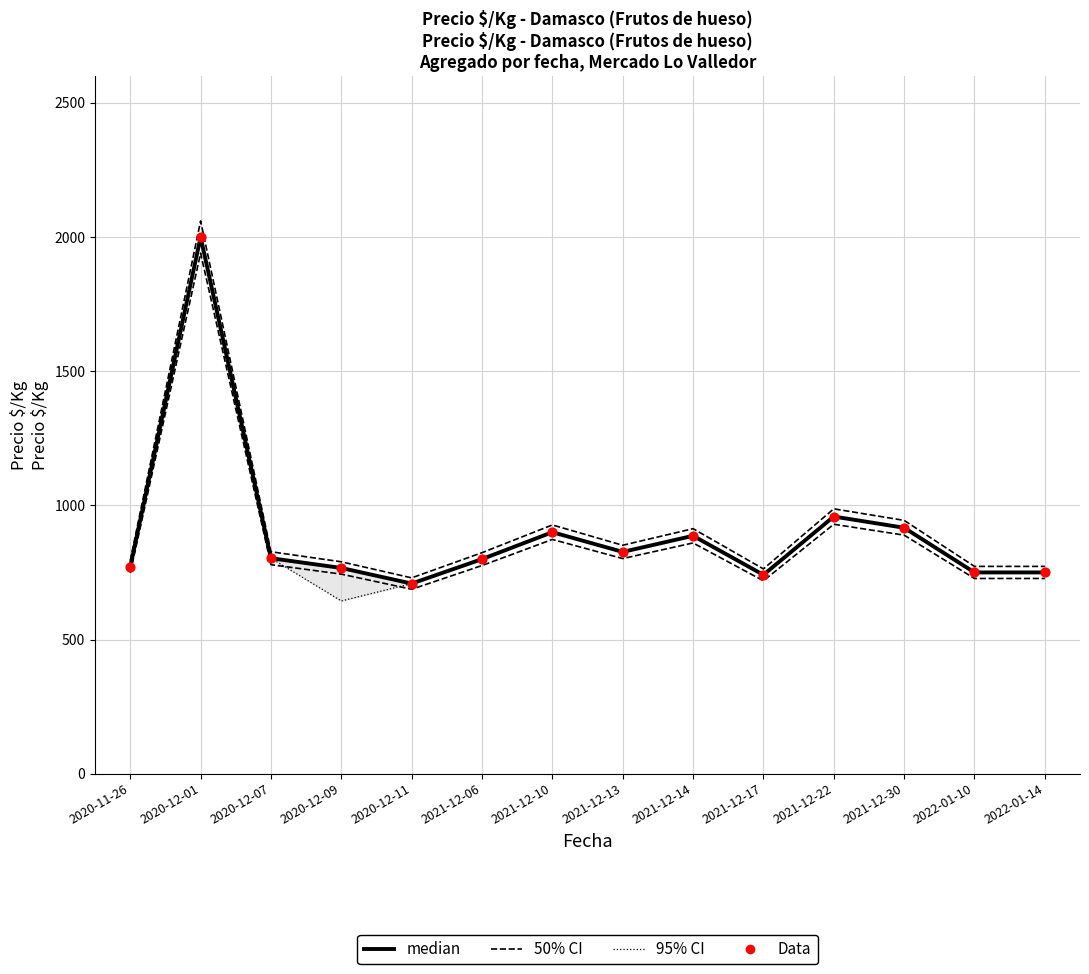

What are all the series names shown in the legend?

50% CI, 95% CI, median, Data